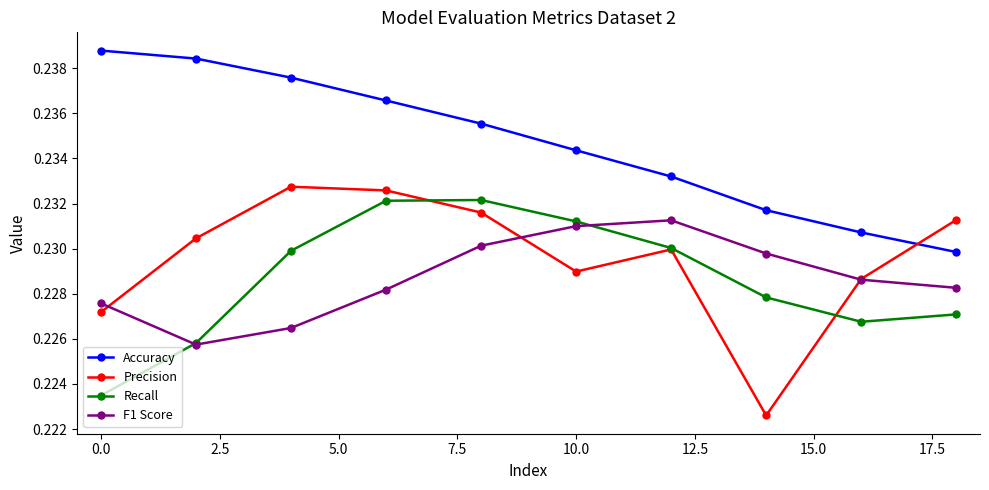

True or false: Accuracy and F1 Score intersect in this chart.

False